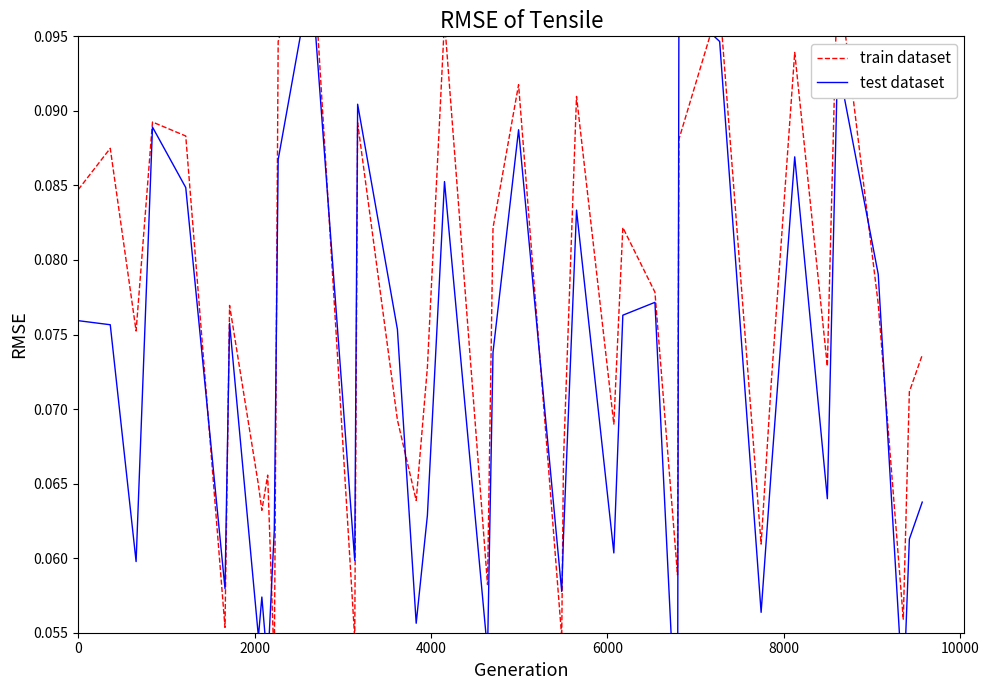

Reading right to left, list all the values displayed in this chart.

train dataset: 0.1	0.1	0.1	0.1	0.1	0.1	0.1	0.1	0.1	0.1	0.1	0.1	0.1	0.1	0.1	0.1	0.1	0.1	0.1	0.1	0.1	0.1	0.1	0.1	0.1	0.1	0.1	0.1	0.1	0.1	0.1	0.1	0.1	0.1	0.1	0.1	0.1	0.1	0.1	0.1
test dataset: 0.1	0.1	0.1	0.1	0.1	0.1	0.1	0.1	0.1	0.1	0.1	0.0	0.1	0.1	0.1	0.1	0.1	0.1	0.1	0.1	0.1	0.1	0.1	0.1	0.1	0.1	0.1	0.1	0.1	0.1	0.1	0.1	0.1	0.1	0.1	0.1	0.1	0.1	0.1	0.1